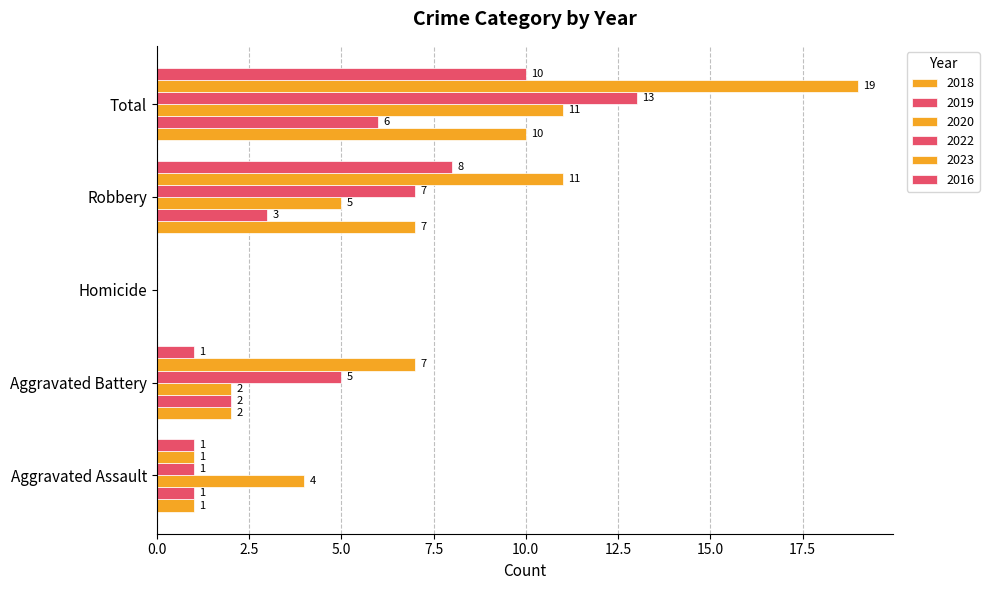

How many distinct data groups are displayed?

6